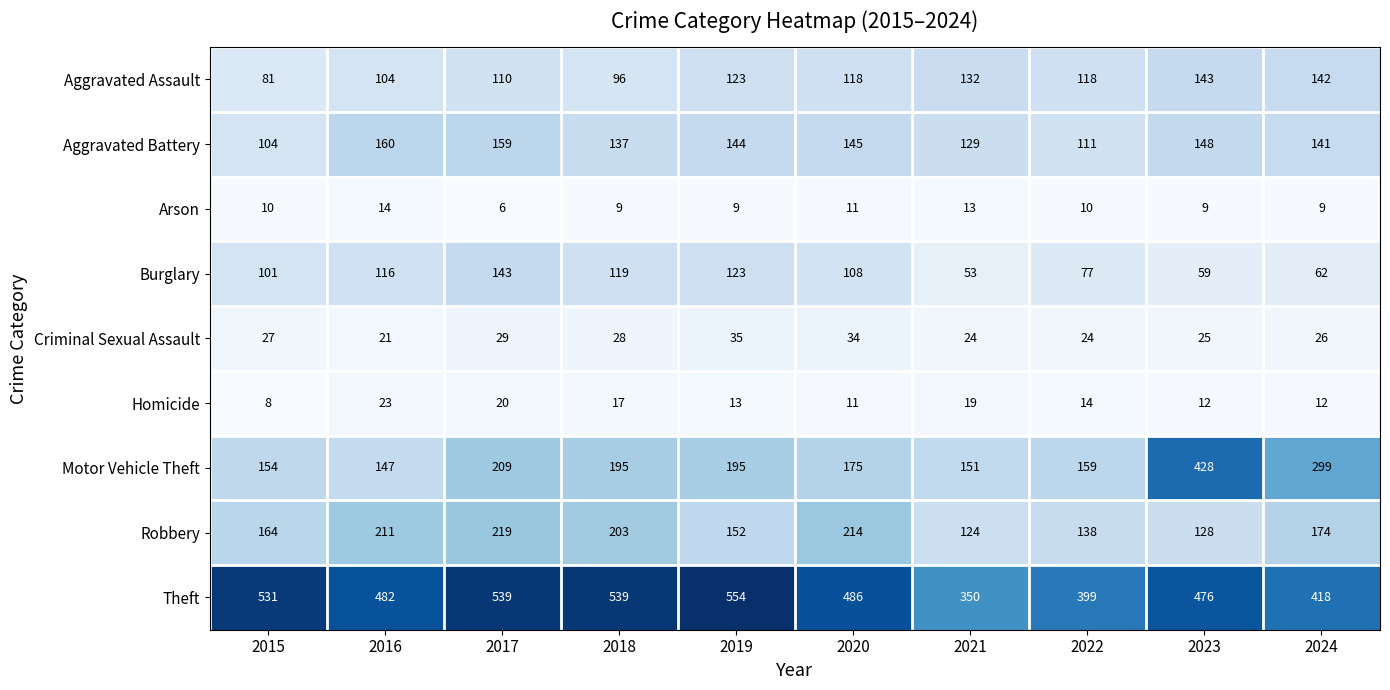

What value does the Motor Vehicle Theft series have at 2024?

299